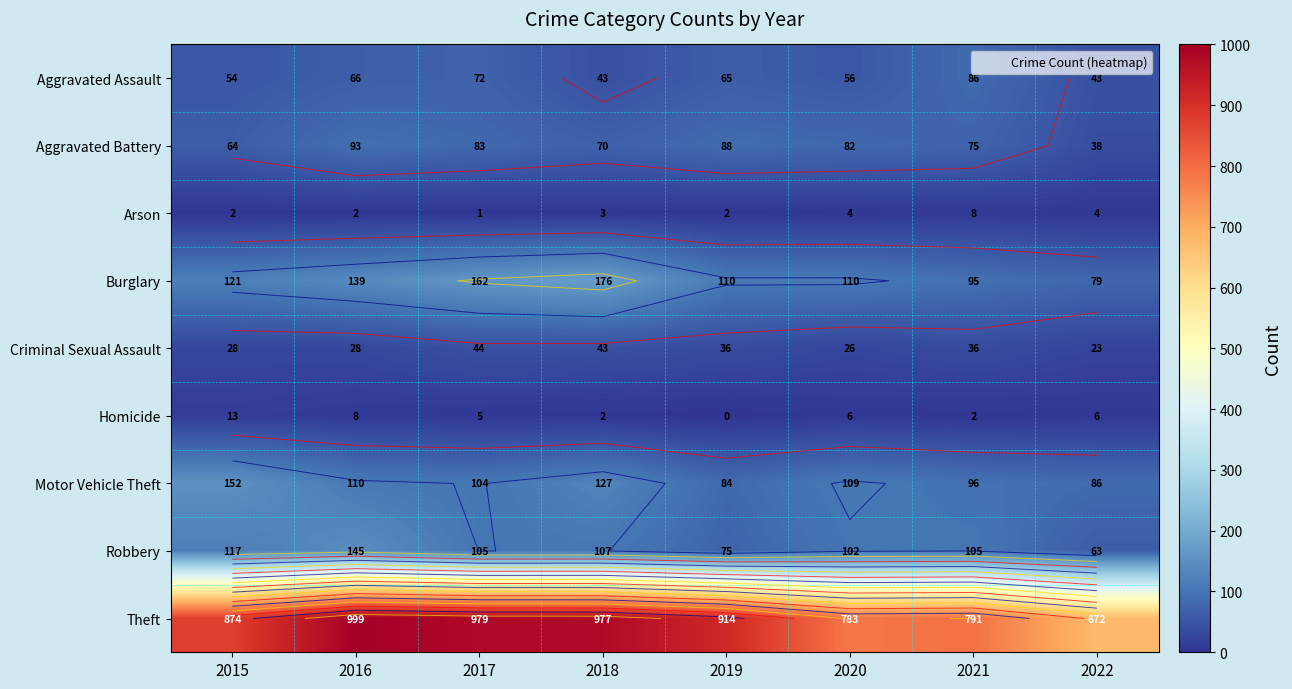

What is the average value of the Arson series?

3